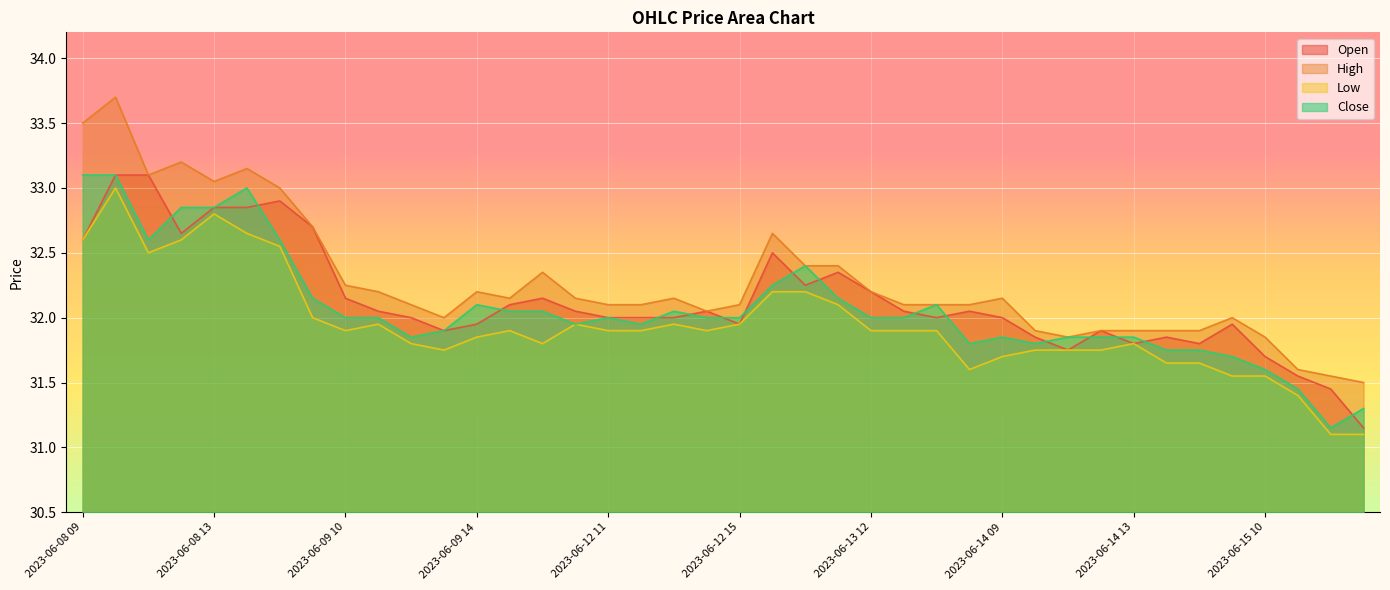

Which series has the largest total across all categories?

High